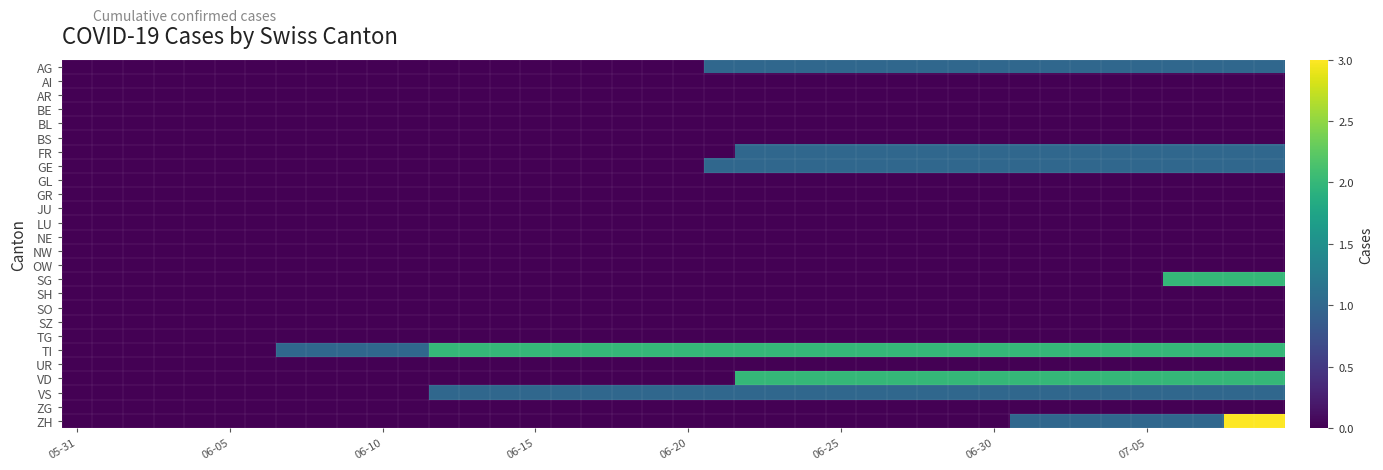

At which category is the sum across all series the highest?

38